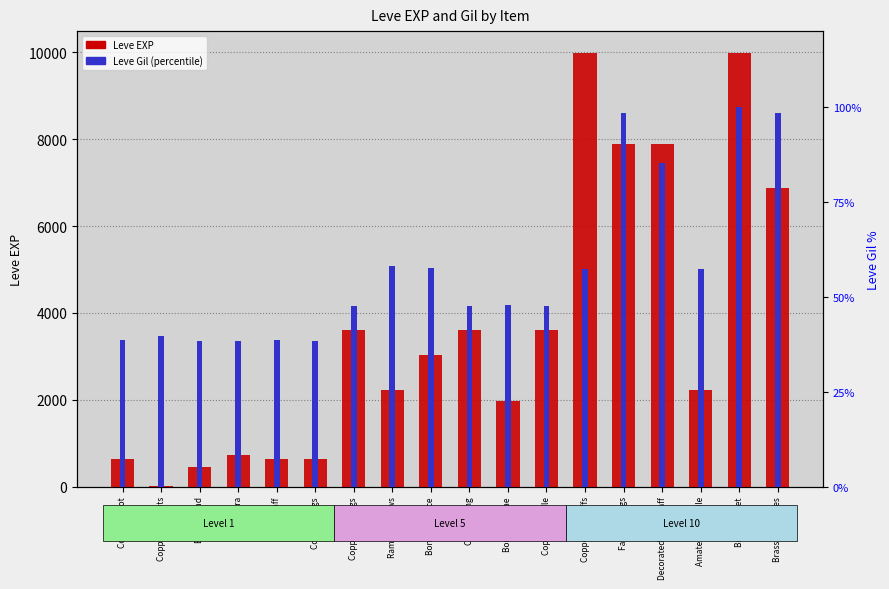

True or false: the data shows 237 at Copper Ingot.

False